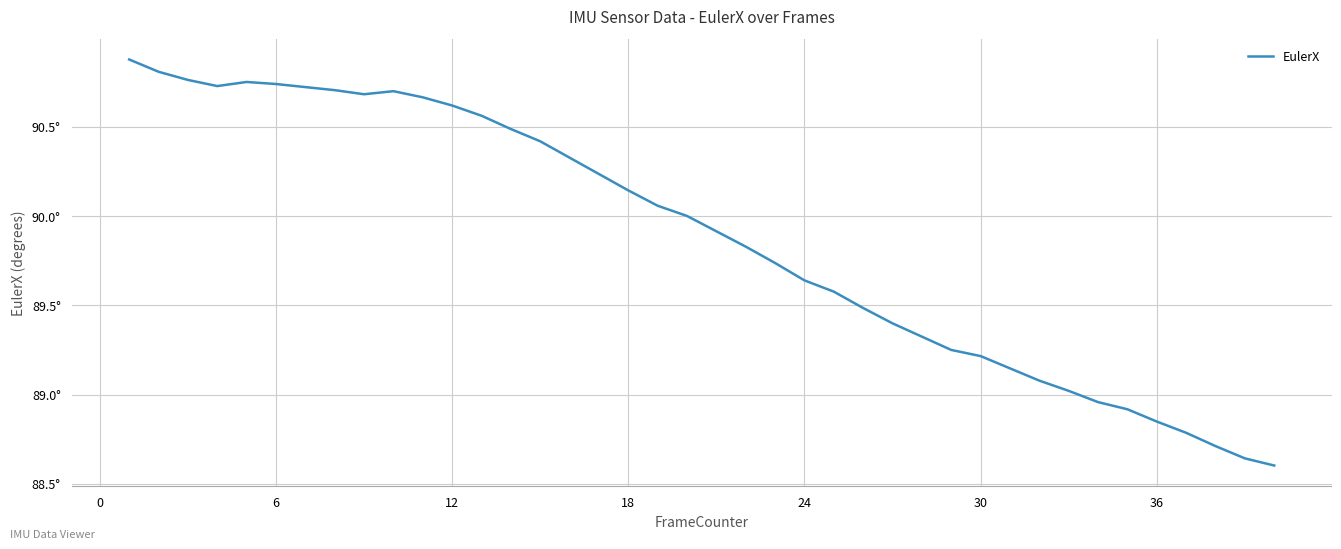

Does the chart display data point markers on the line(s)?

No